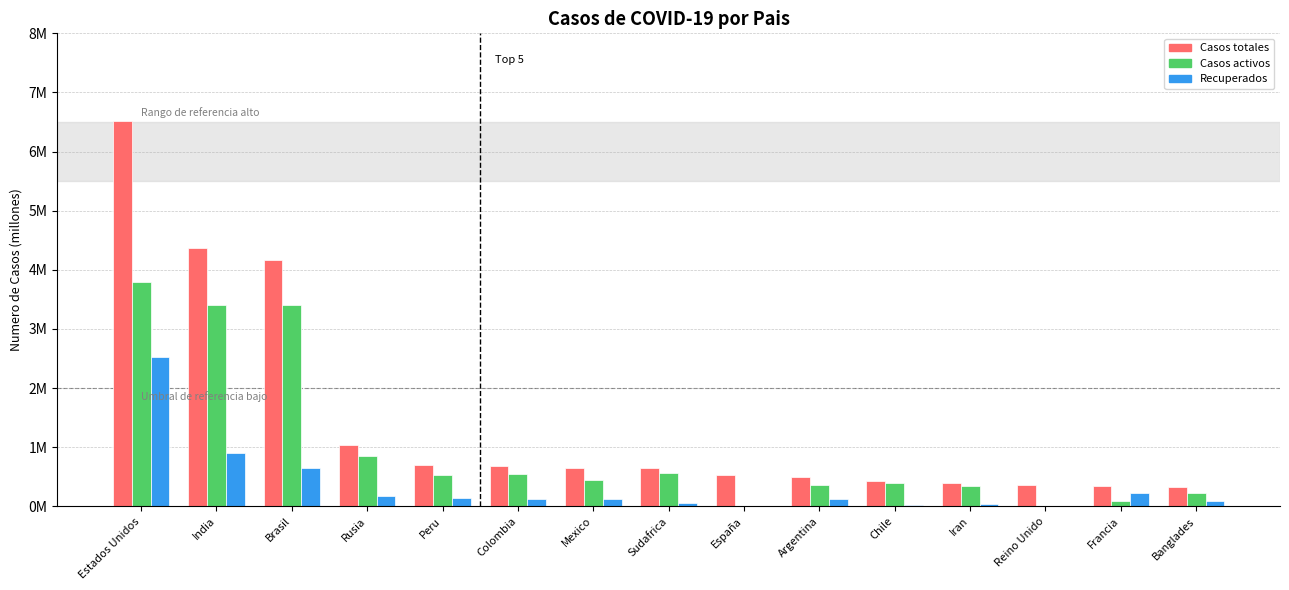

Are the bars grouped side by side (vs. stacked)?

Yes